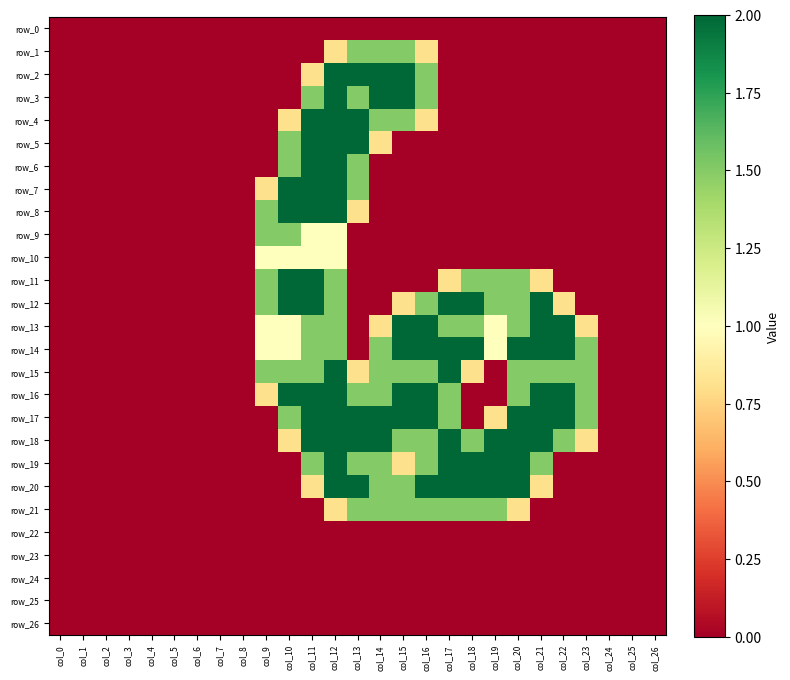

What is the difference between the maximum and minimum values in the row_7 series?

2.0